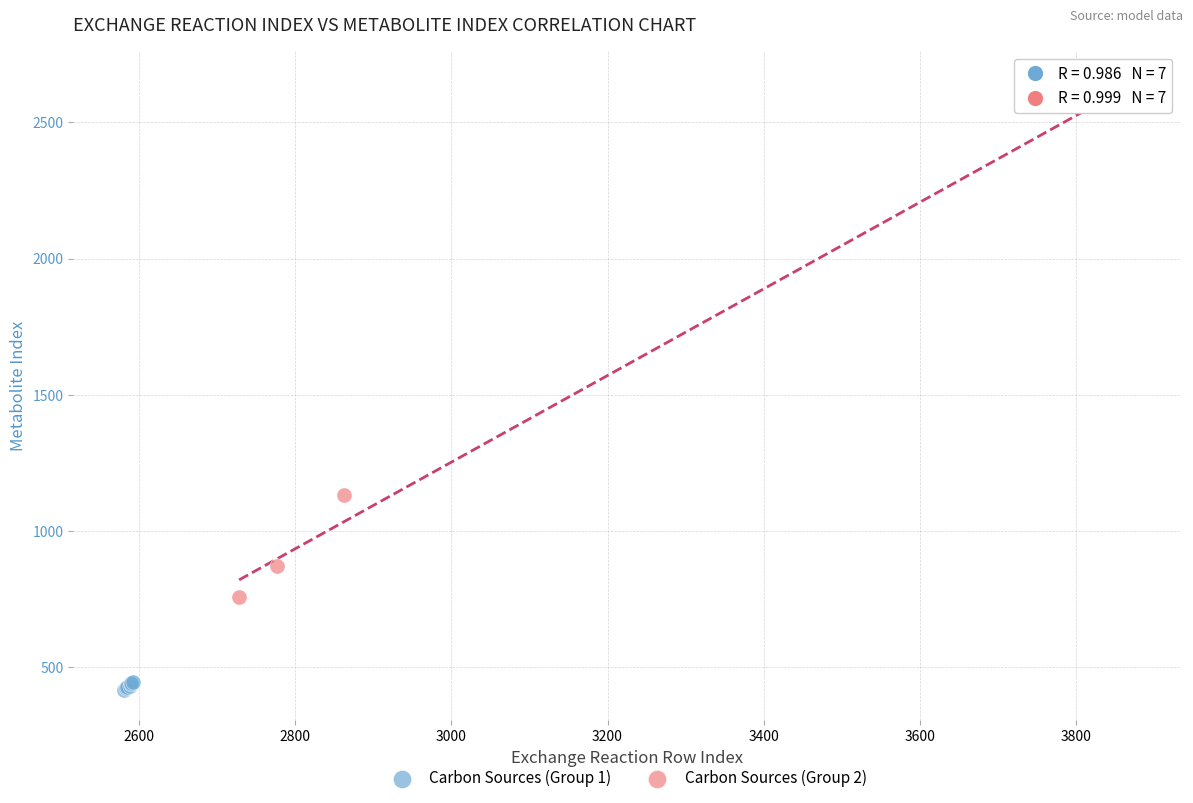

Which series contains the highest Y value?

Carbon Sources (Group 2)